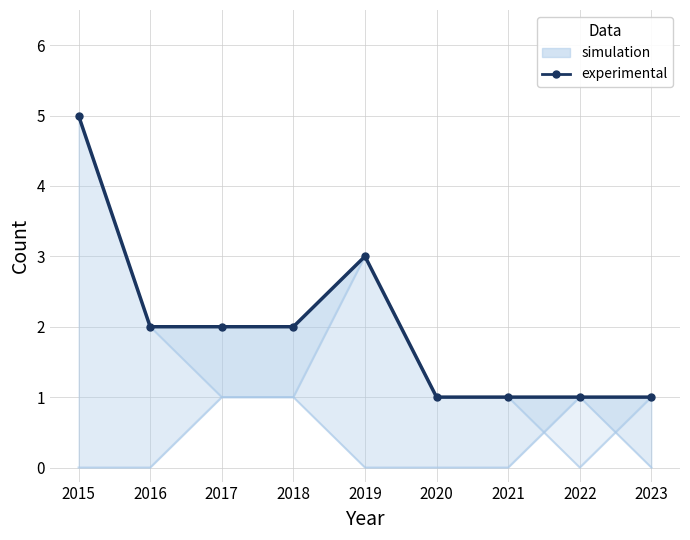

How many lines are shown in the chart?

1